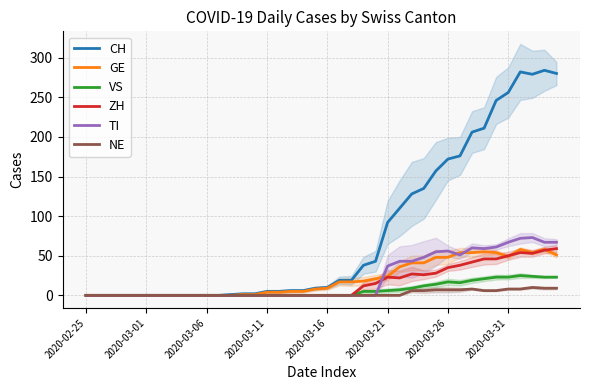

What is the maximum value for GE?

58